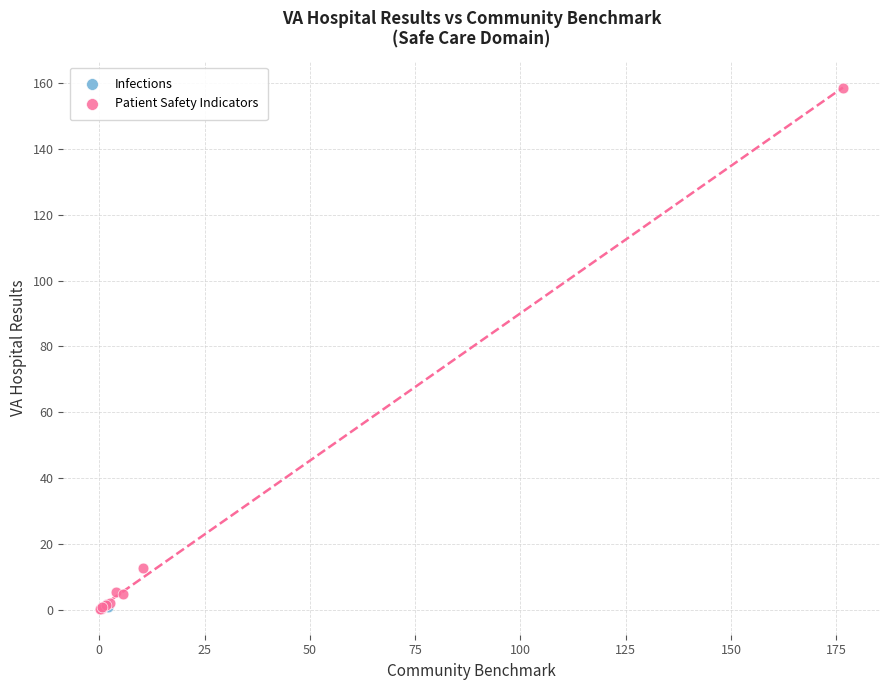

What are all the series names shown in the legend?

Infections, Patient Safety Indicators